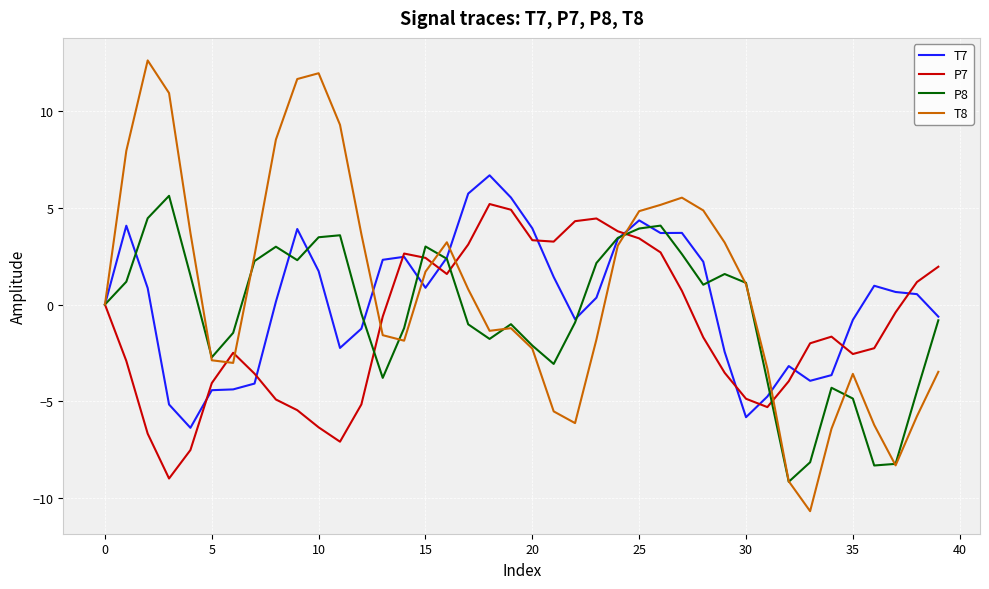

What is the maximum value shown in the chart?

12.6